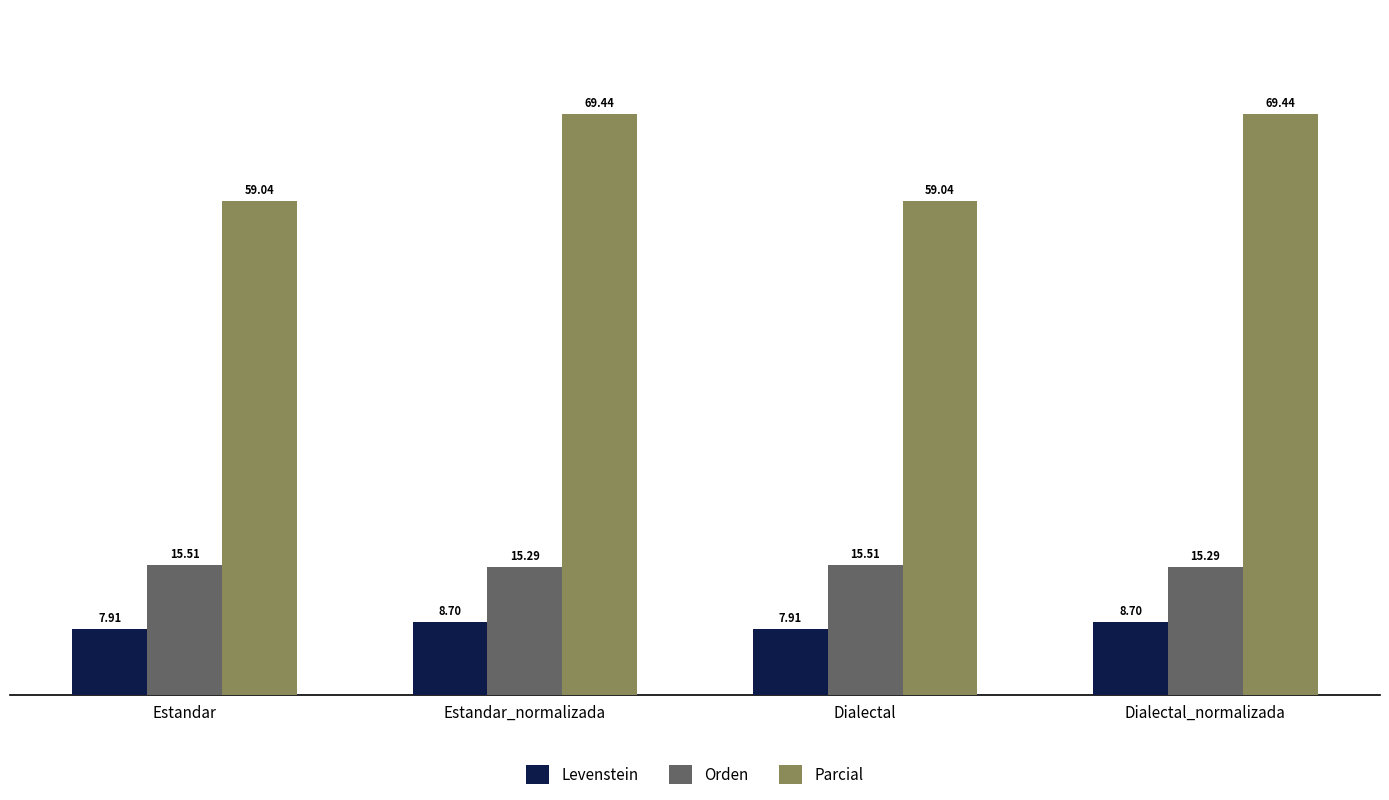

Count the number of data series in this chart.

3